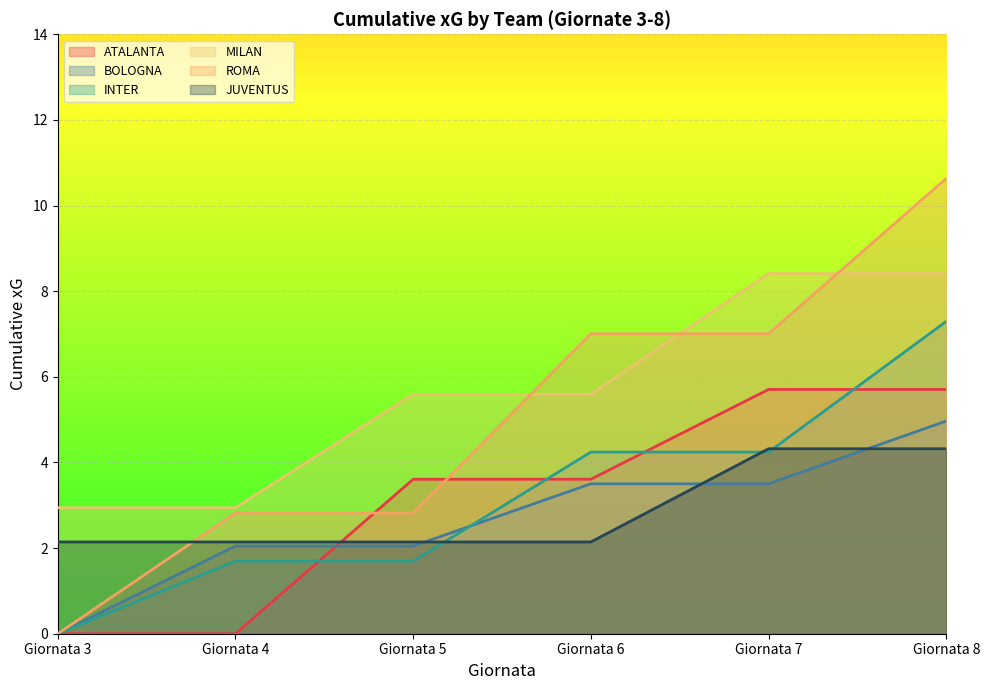

How many intersections are there between JUVENTUS and BOLOGNA?

3